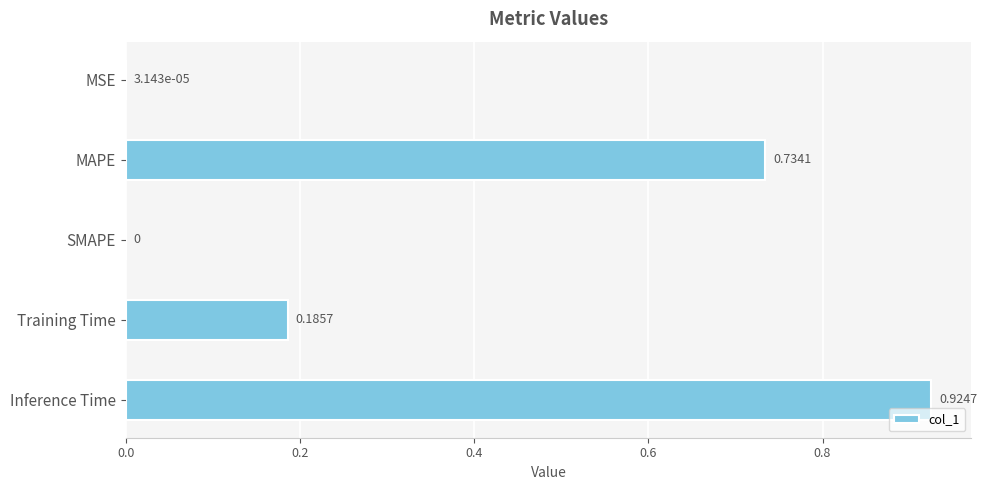

What is the change in value from SMAPE to Inference Time?

+0.9